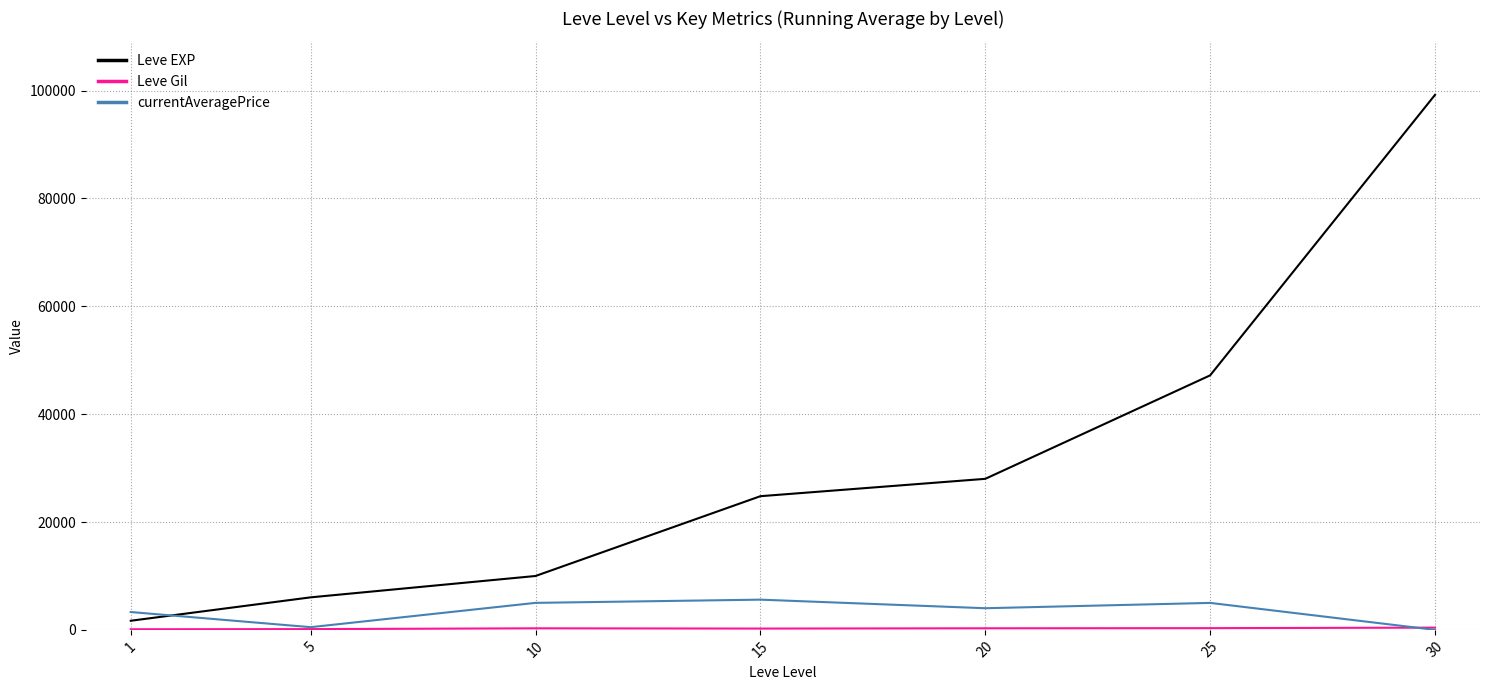

What value does the Leve EXP series have at 5?

6030.0